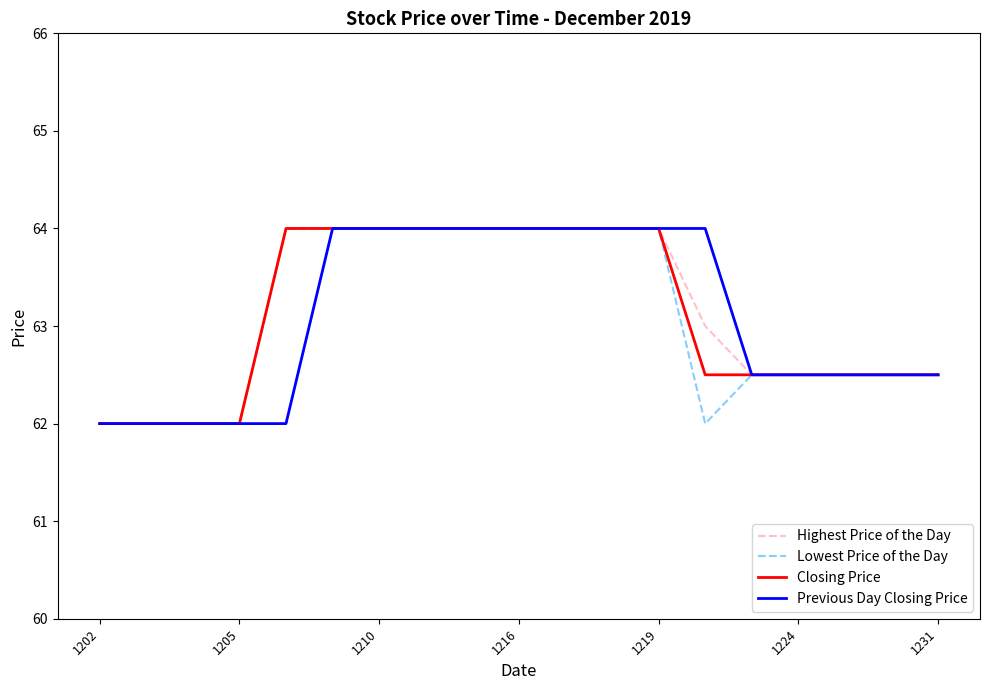

What is the greatest value displayed?

64.0